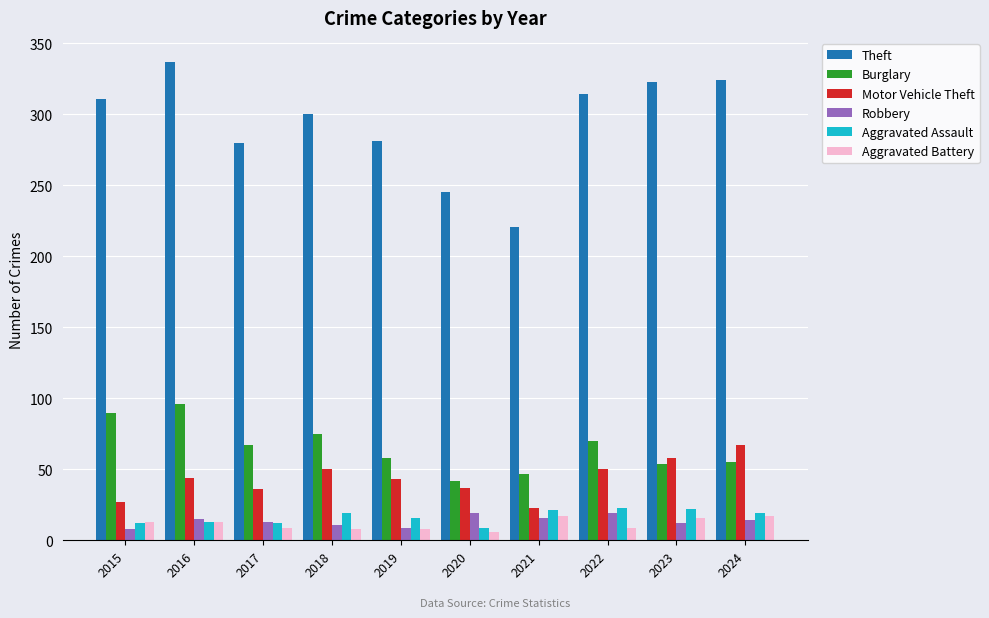

How many bars are there in total?

60